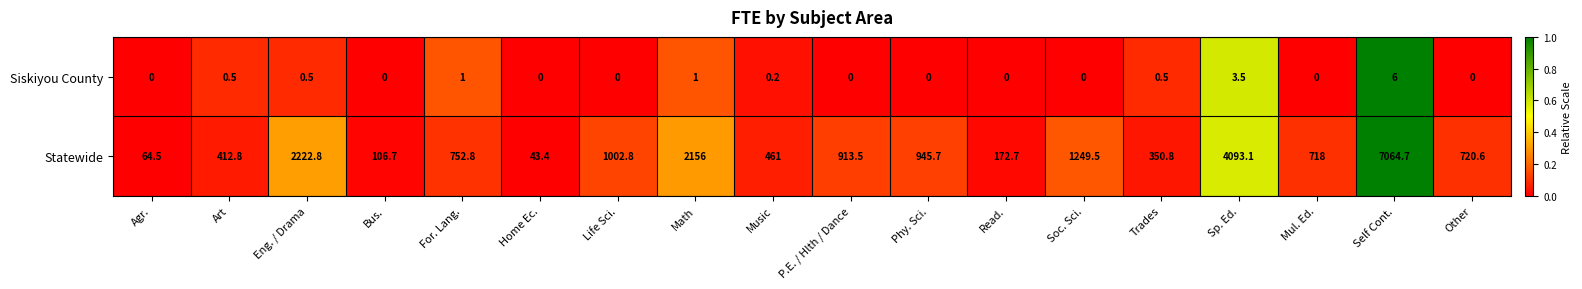

Where is Siskiyou County nearest to the value 3?

Sp. Ed.